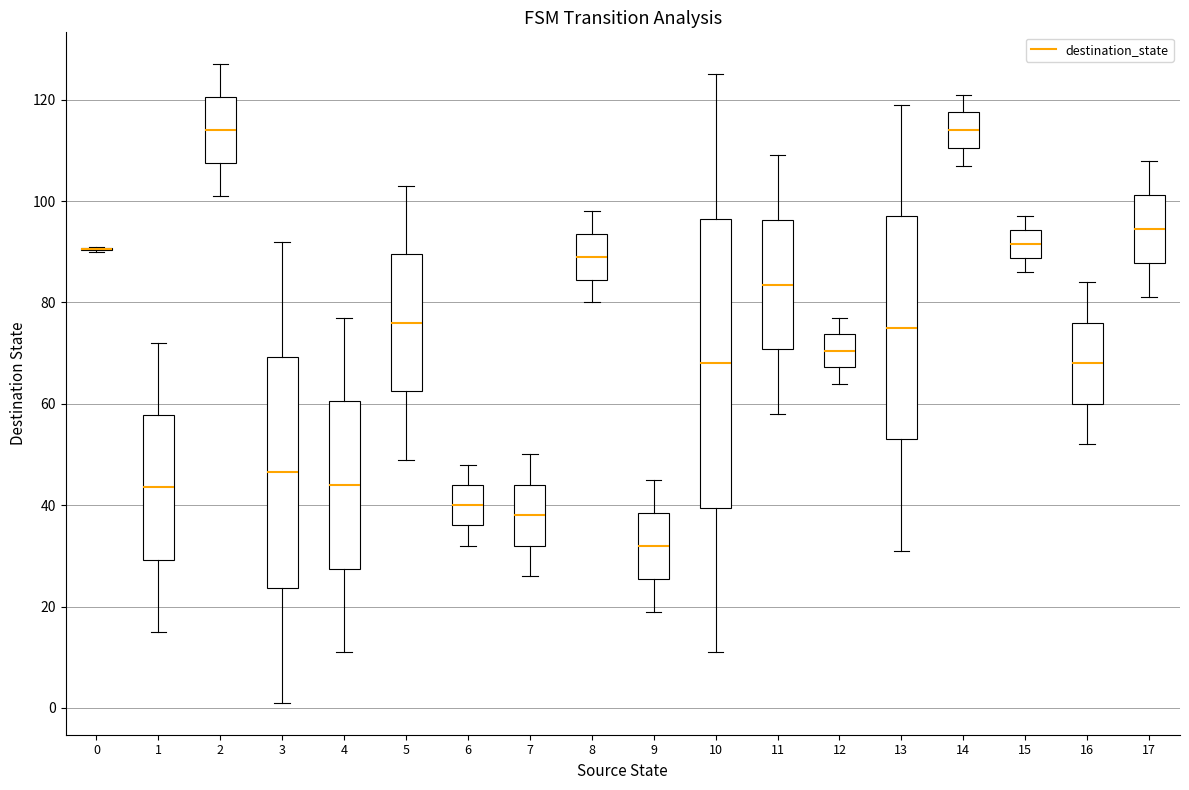

Reading left to right, read every box against the y-axis: the position of its median line, the range the box covers, and the ends of its whiskers. The values are not printed on the chart, so give them approximately, as read against the axis.

0: box collapsed to a line at 90, whiskers 90 to 92
1: median 44, box 30 to 58, whiskers 16 to 72
2: median 114, box 108 to 120, whiskers 102 to 128
3: median 46, box 24 to 70, whiskers 2 to 92
4: median 44, box 28 to 60, whiskers 12 to 78
5: median 76, box 62 to 90, whiskers 50 to 104
6: median 40, box 36 to 44, whiskers 32 to 48
7: median 38, box 32 to 44, whiskers 26 to 50
8: median 90, box 84 to 94, whiskers 80 to 98
9: median 32, box 26 to 38, whiskers 20 to 46
10: median 68, box 40 to 96, whiskers 12 to 126
11: median 84, box 70 to 96, whiskers 58 to 110
12: median 70, box 68 to 74, whiskers 64 to 78
13: median 76, box 54 to 98, whiskers 32 to 120
14: median 114, box 110 to 118, whiskers 108 to 122
15: median 92, box 88 to 94, whiskers 86 to 98
16: median 68, box 60 to 76, whiskers 52 to 84
17: median 94, box 88 to 102, whiskers 82 to 108